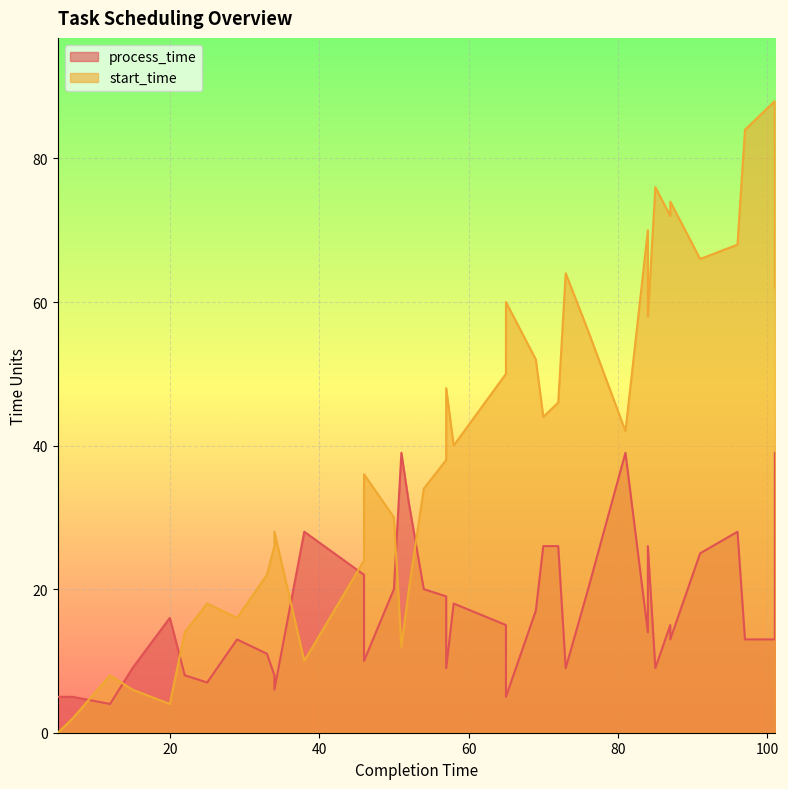

Count the number of data series in this chart.

2